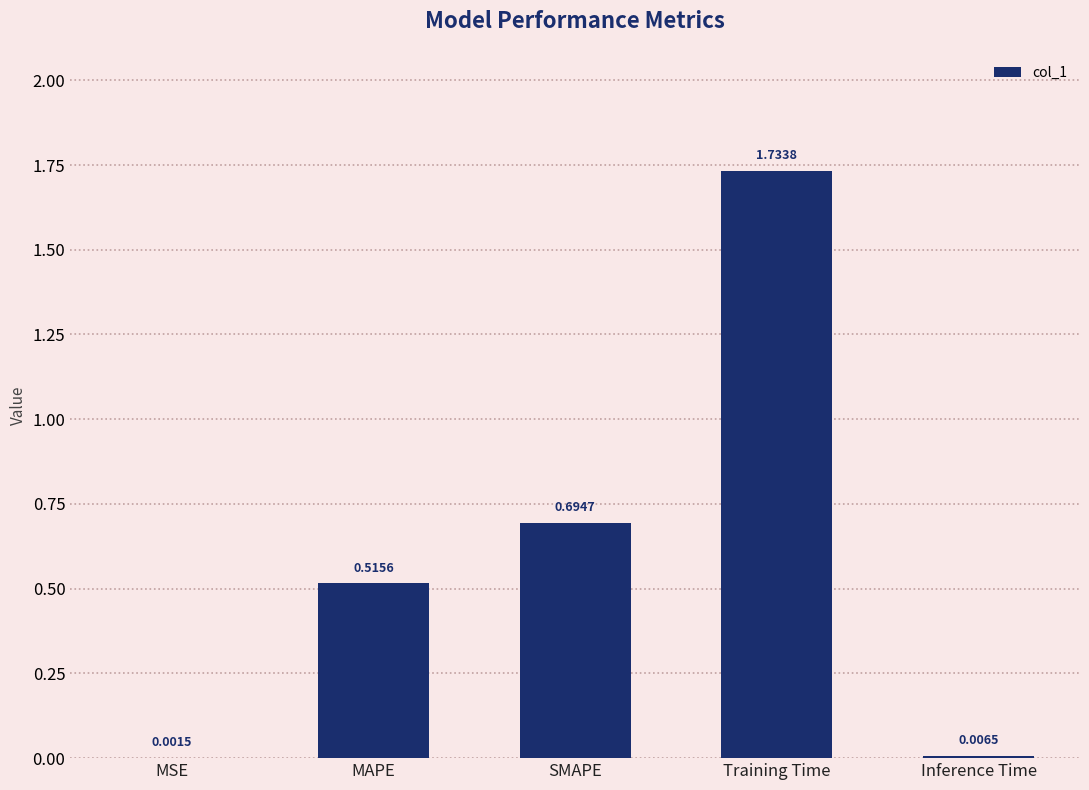

What is the sum of the values at Training Time and SMAPE?

2.4